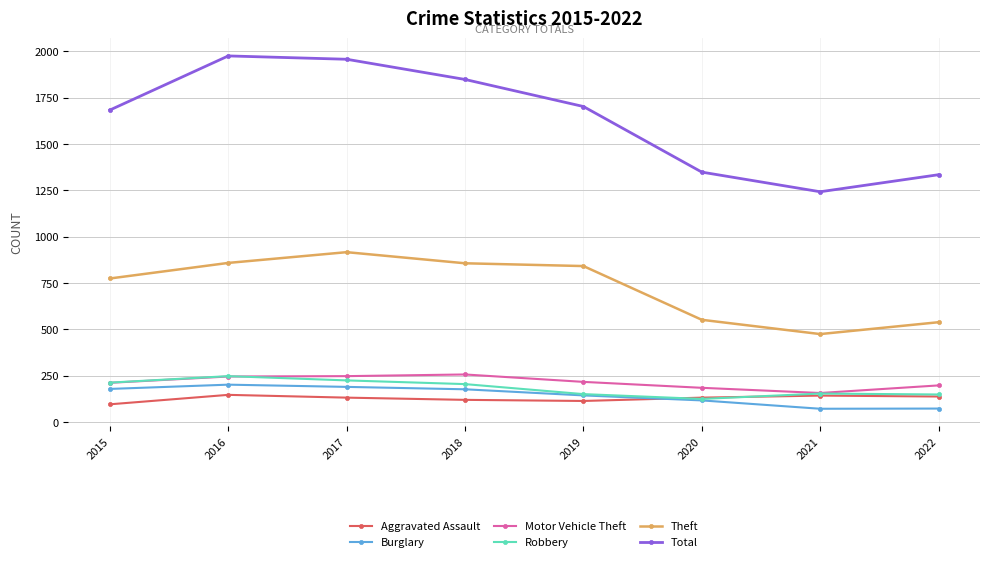

What is the difference between the maximum and minimum values in the Robbery series?

123